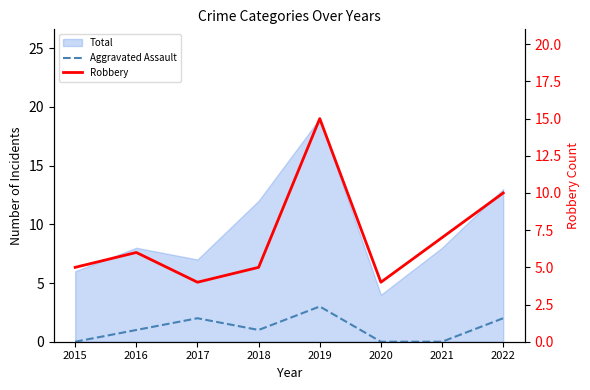

Is it true that Robbery equals 8 at 2018?

False